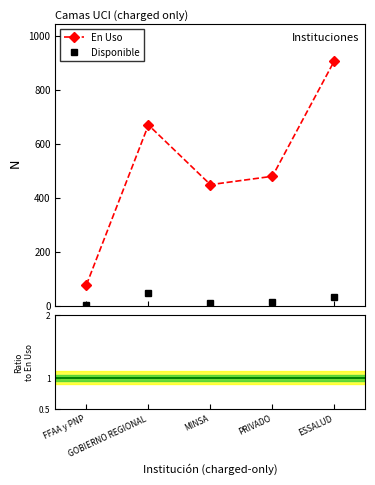

What is the label of the 4th point from the right?

GOBIERNO REGIONAL